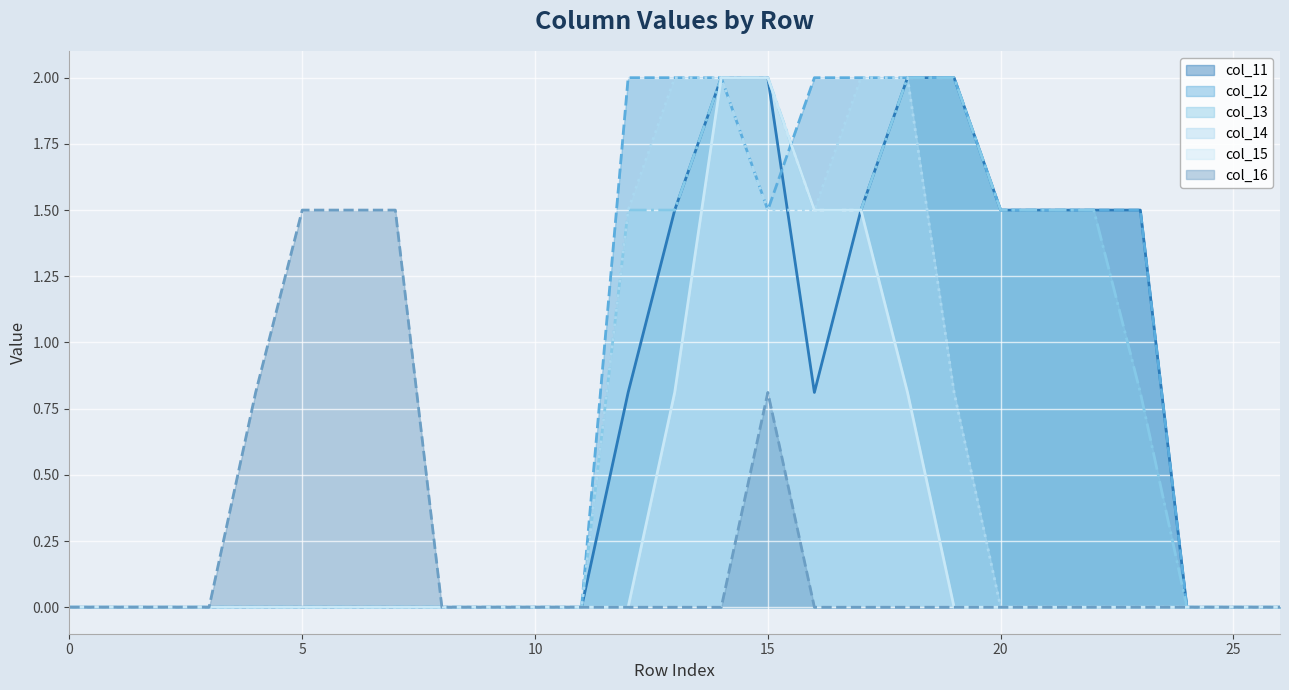

What are all the series names shown in the legend?

col_11 line, col_12 line, col_13 line, col_14 line, col_15 line, col_16 line